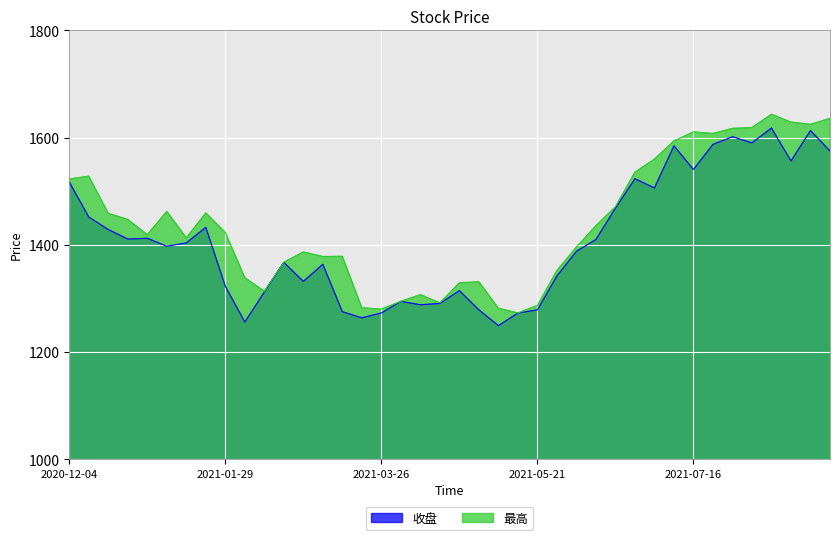

Rank the series by their maximum value, from highest to lowest.

最高, 收盘